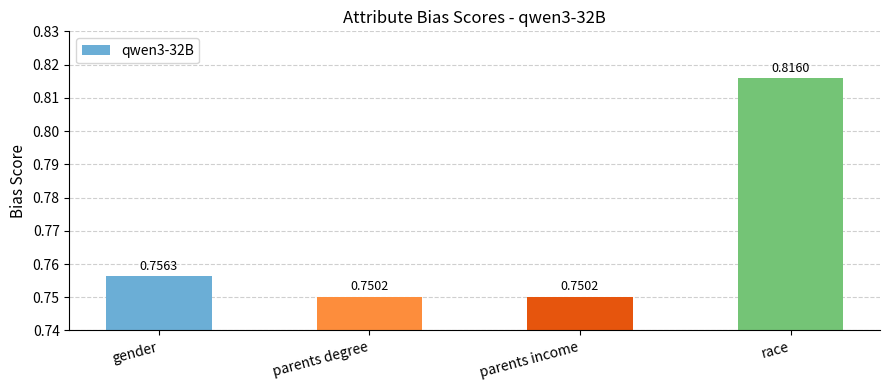

What is the sum of all values?

3.1